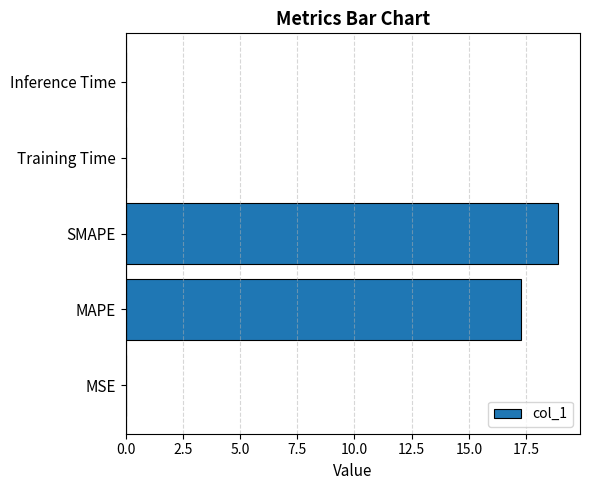

The value at SMAPE is 11.8. True or false?

False